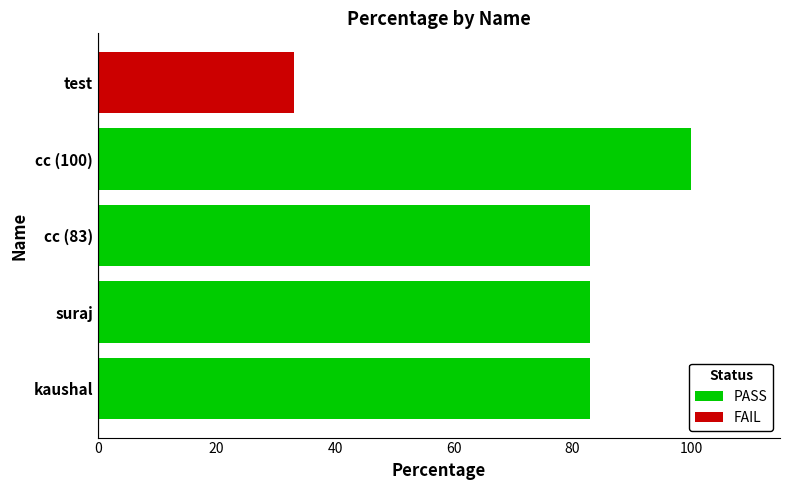

What is the value of the 3rd bar from the left?

83